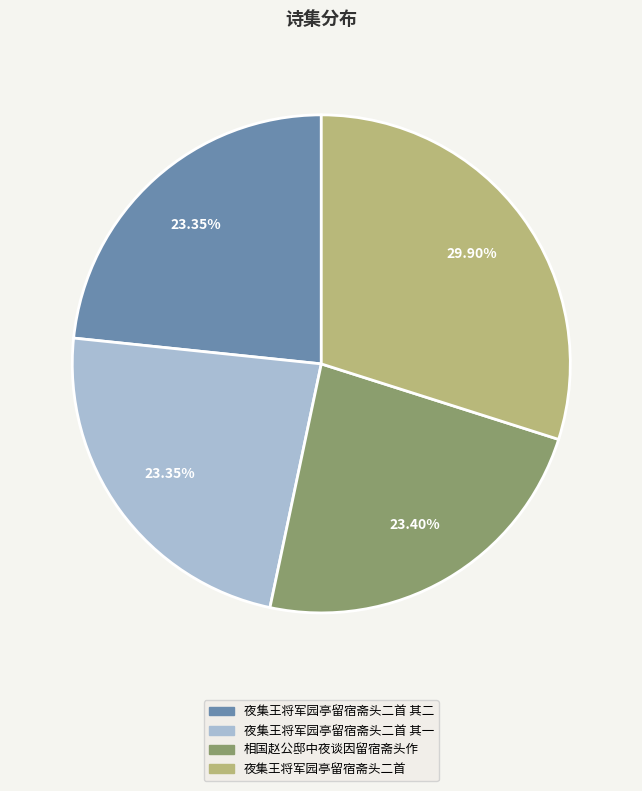

How many segments does this pie chart have?

4